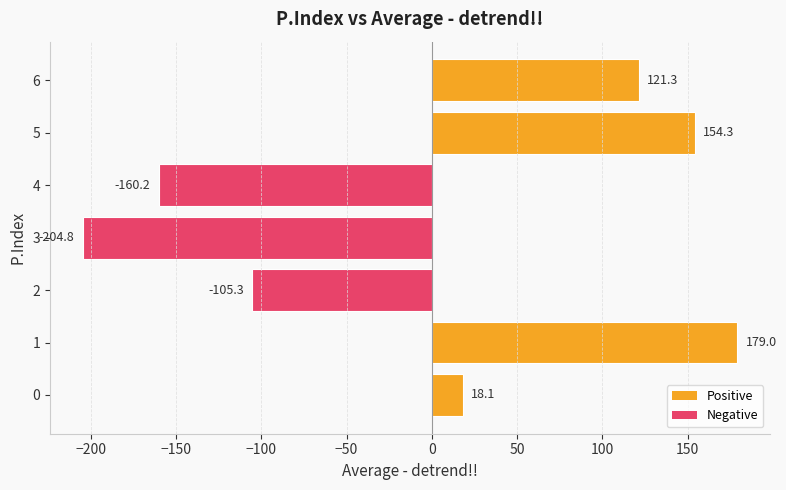

Which category has the lowest value across all series?

3